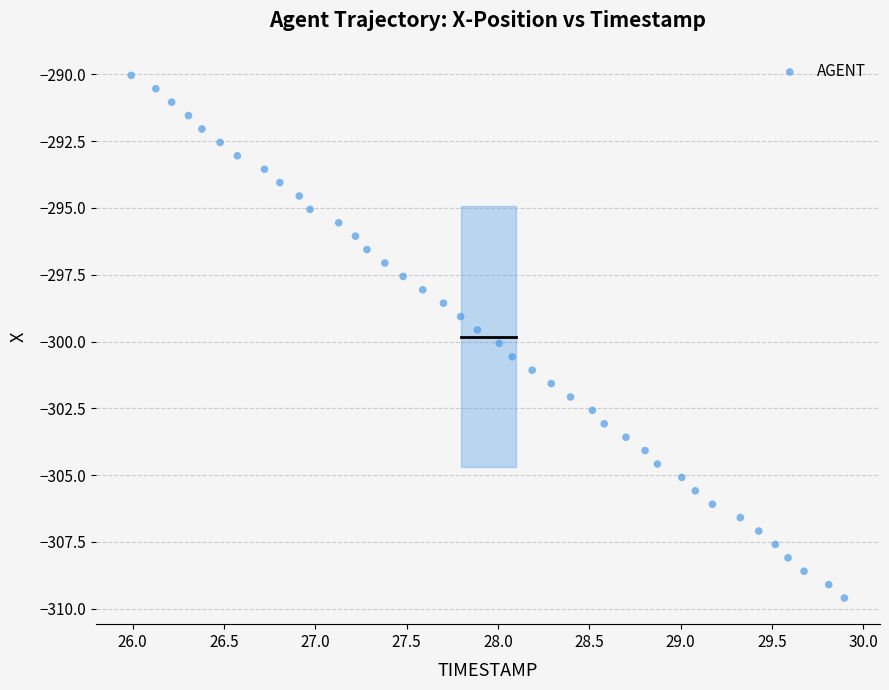

What is the range of X values (max minus min)?

3.9